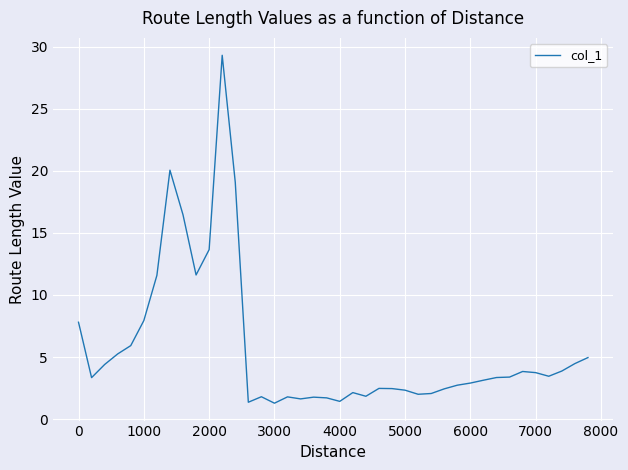

What is the greatest value displayed?

29.3